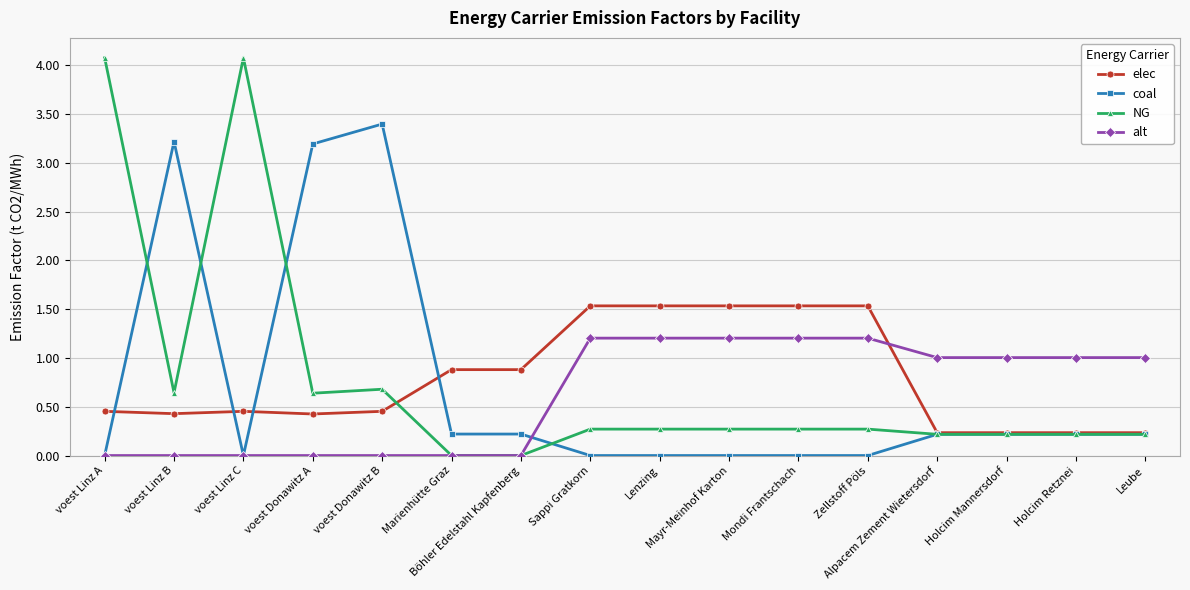

True or false: coal has more than 1 interior local peaks.

True